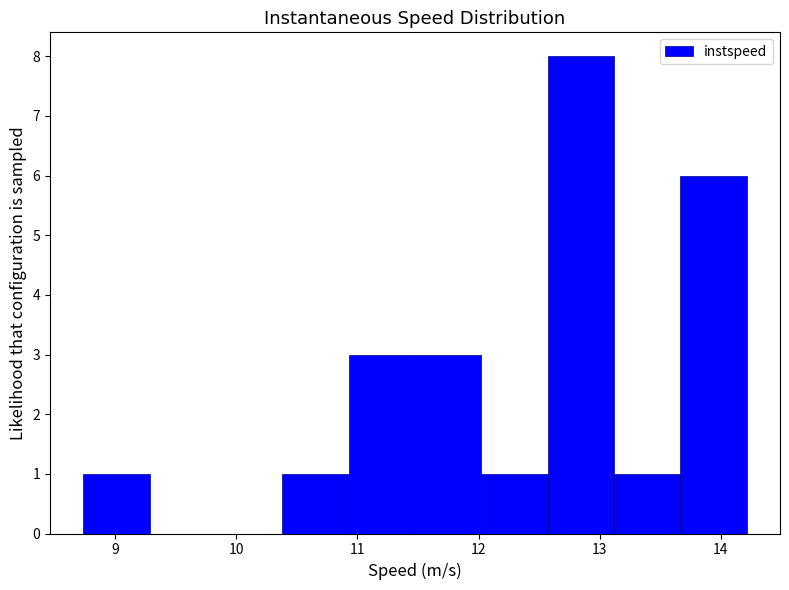

Reading left to right, transcribe this chart: for each bar, give the range it covers on the x-axis and its height. Neither the bar edges nor the heights are printed on the chart, so give them approximately, as read against the axes.

8.7 to 9.3: 1
9.3 to 9.8: 0
9.8 to 10.4: 0
10.4 to 10.9: 1
10.9 to 11.5: 3
11.5 to 12.0: 3
12.0 to 12.6: 1
12.6 to 13.1: 8
13.1 to 13.7: 1
13.7 to 14.2: 6